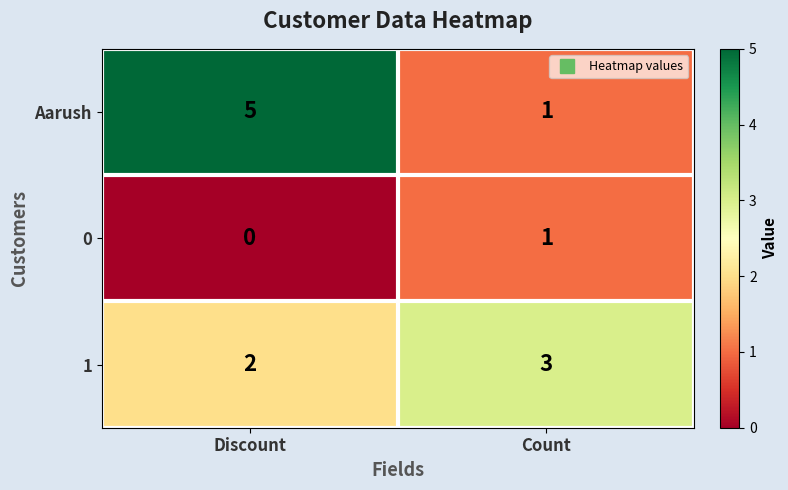

How many data points in Aarush are less than 5?

1